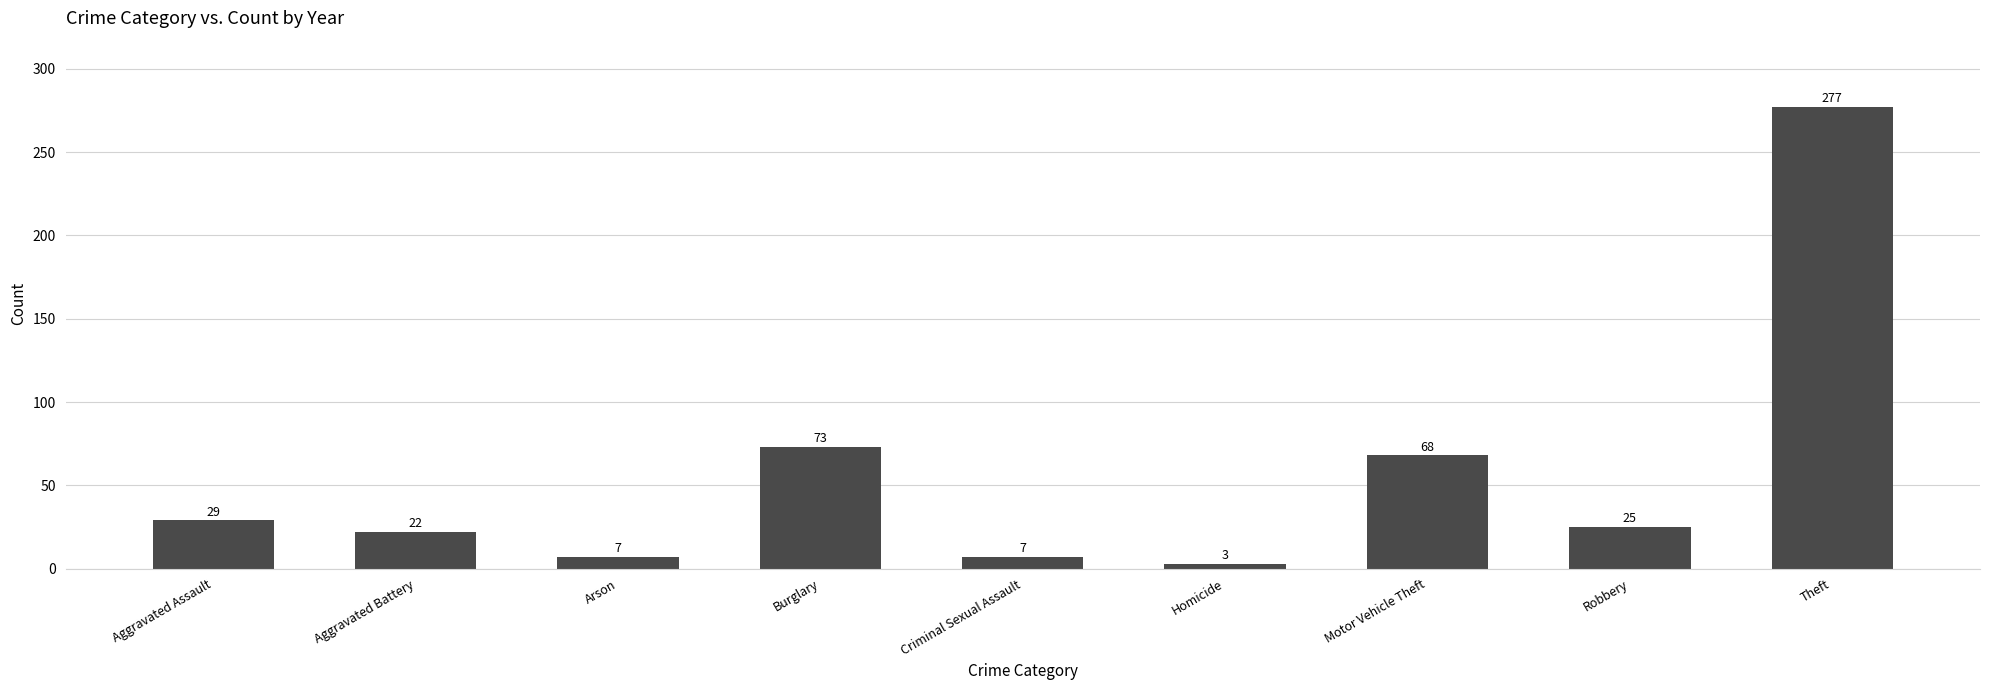

What is the greatest value displayed?

277